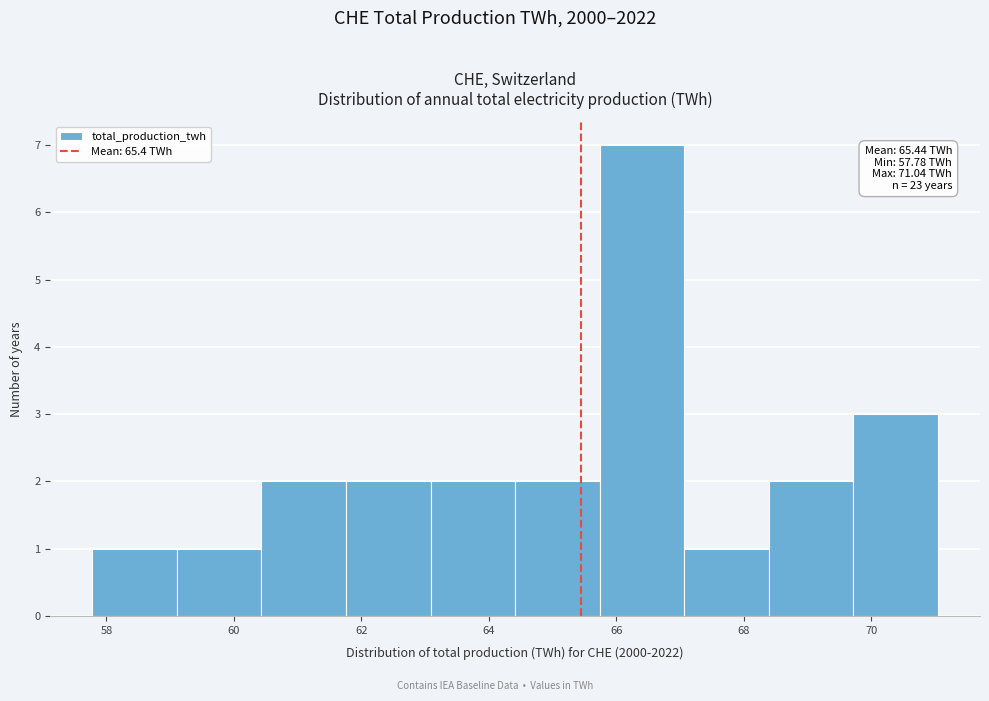

Over which range of the x-axis is the bar tallest?

65.8 to 67.0